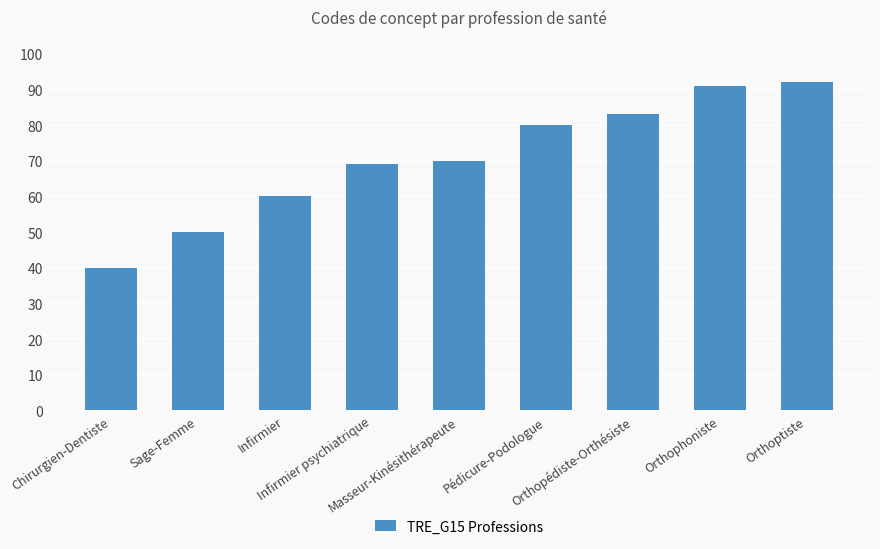

Which has a higher value, Pédicure-Podologue or Infirmier?

Pédicure-Podologue